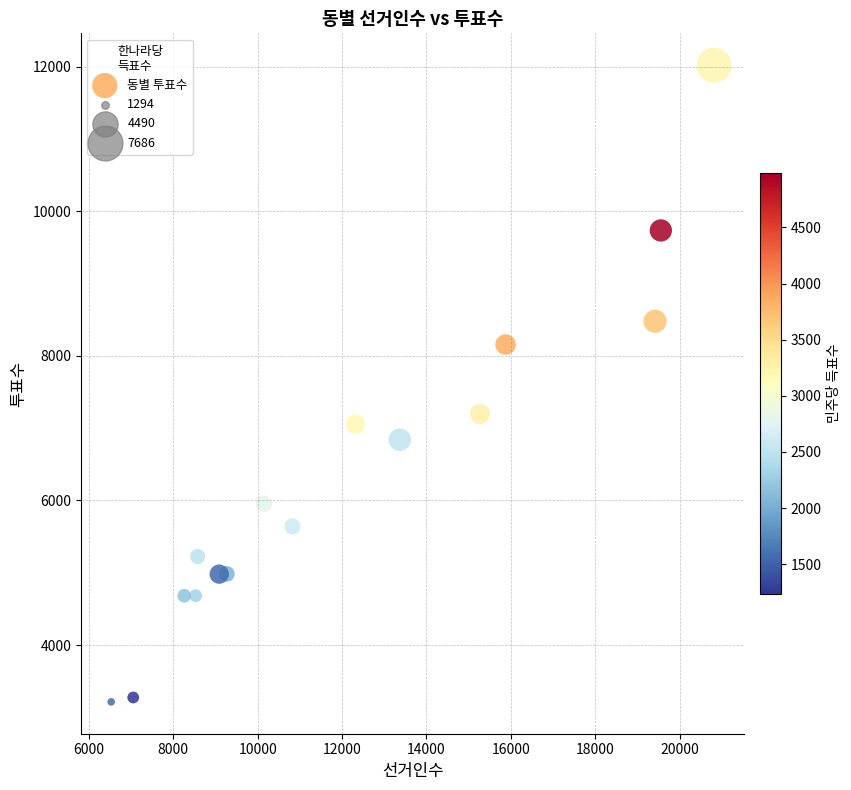

What is the range of Y values (max minus min)?

8811